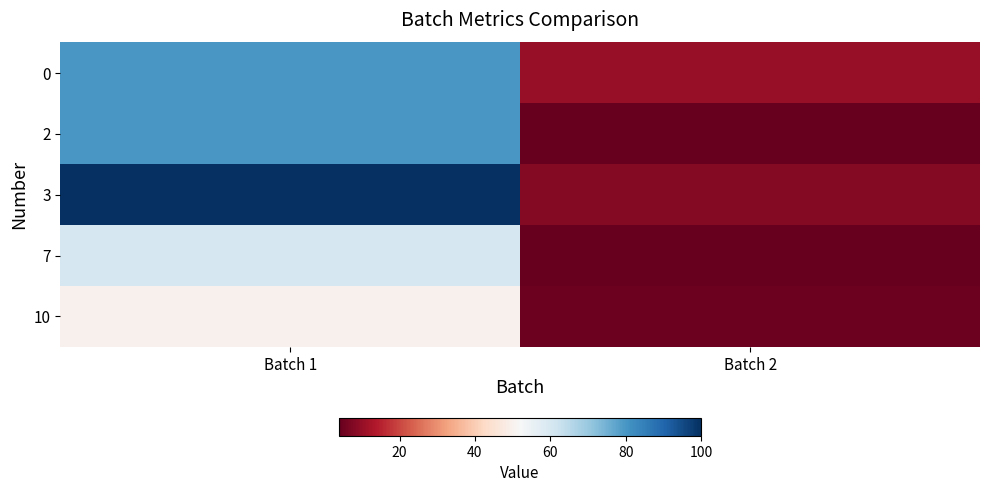

Rank the series at Batch 2 from lowest to highest value.

2, 7, 10, 3, 0